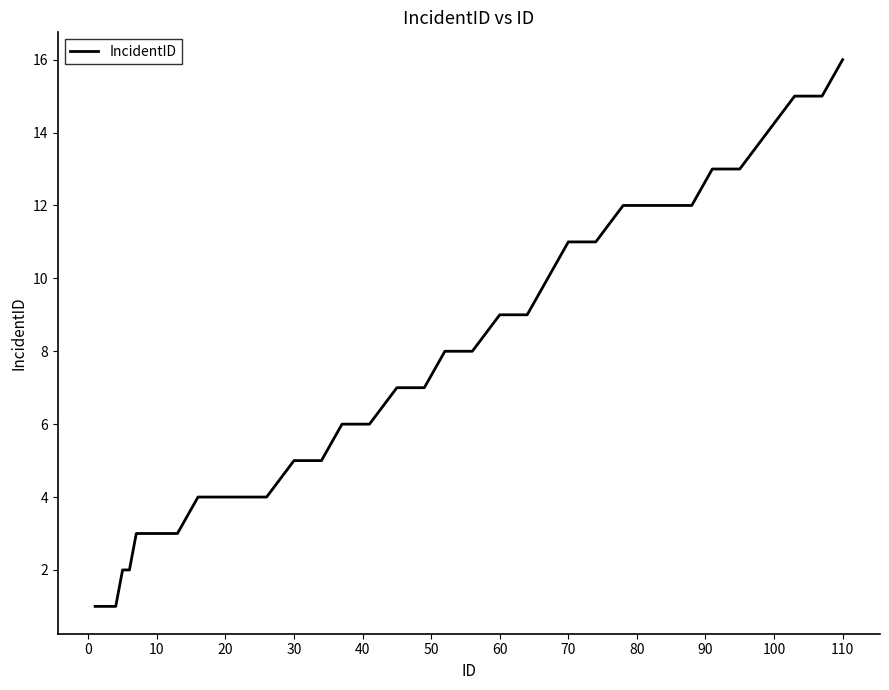

What is the difference between the second highest and second lowest values?

14